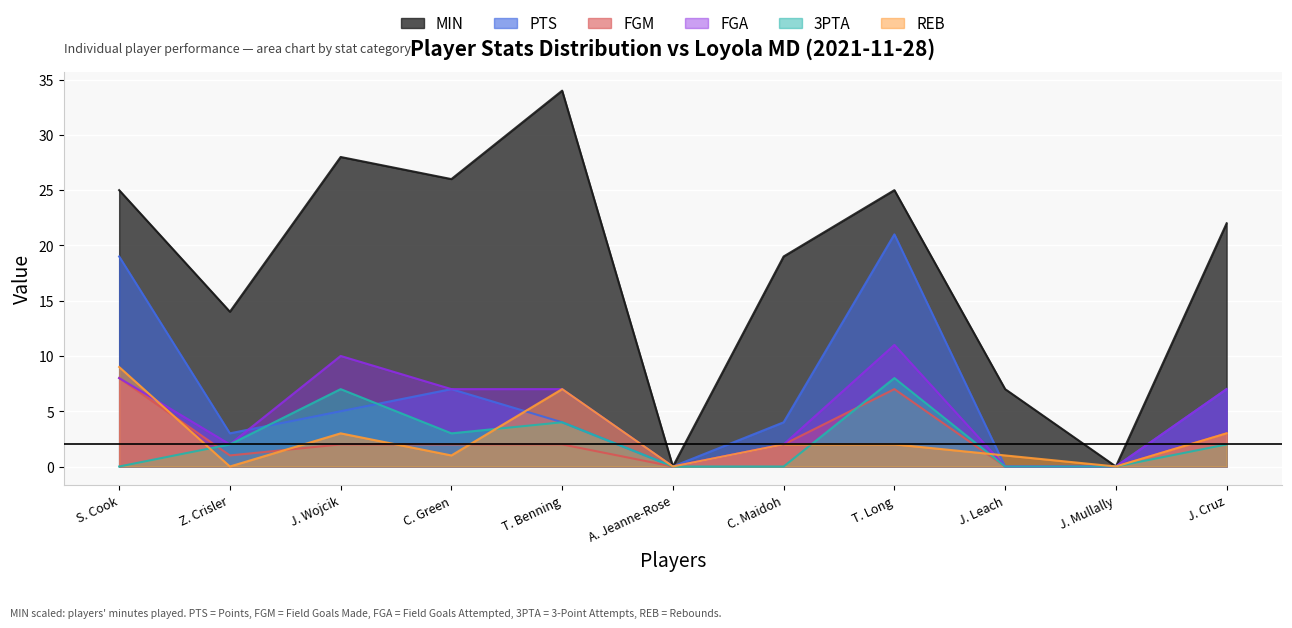

How many lines are shown in the chart?

6